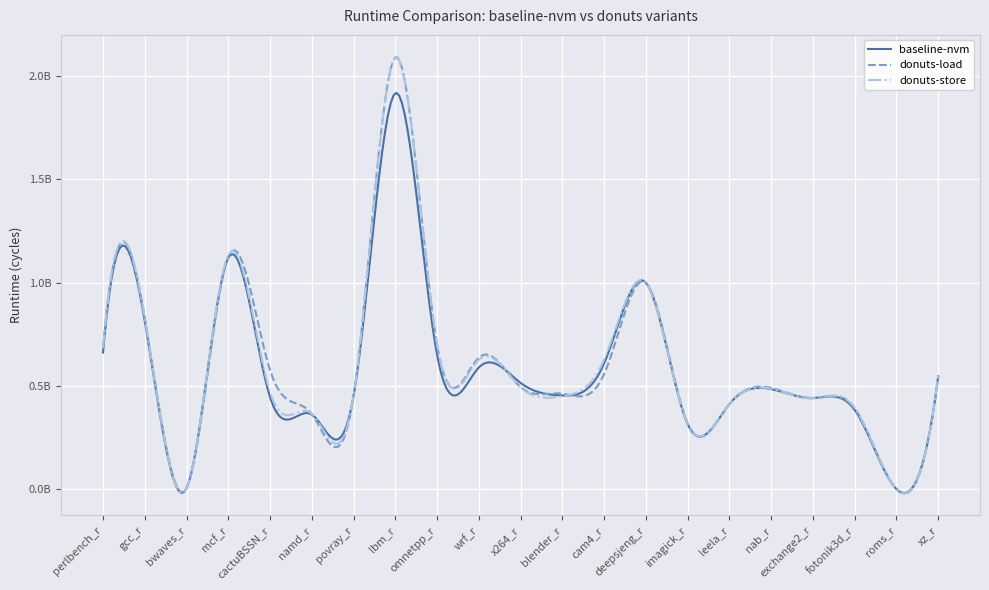

Where do donuts-store and donuts-load first cross each other?

gcc_r and bwaves_r